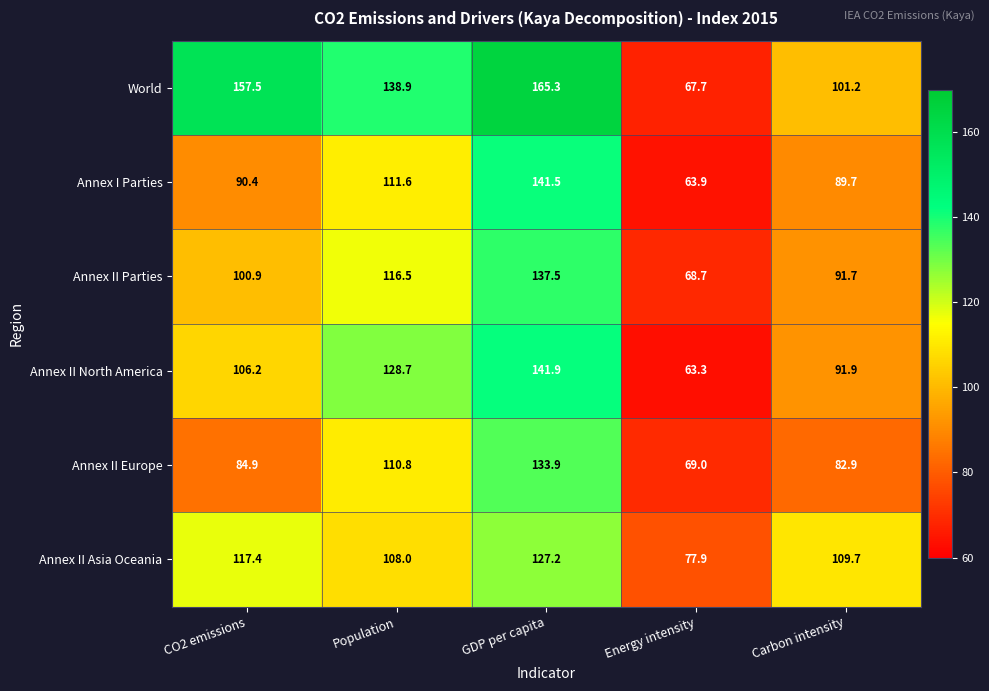

What is the sum of the Annex II North America values at Population and CO2 emissions?

234.9